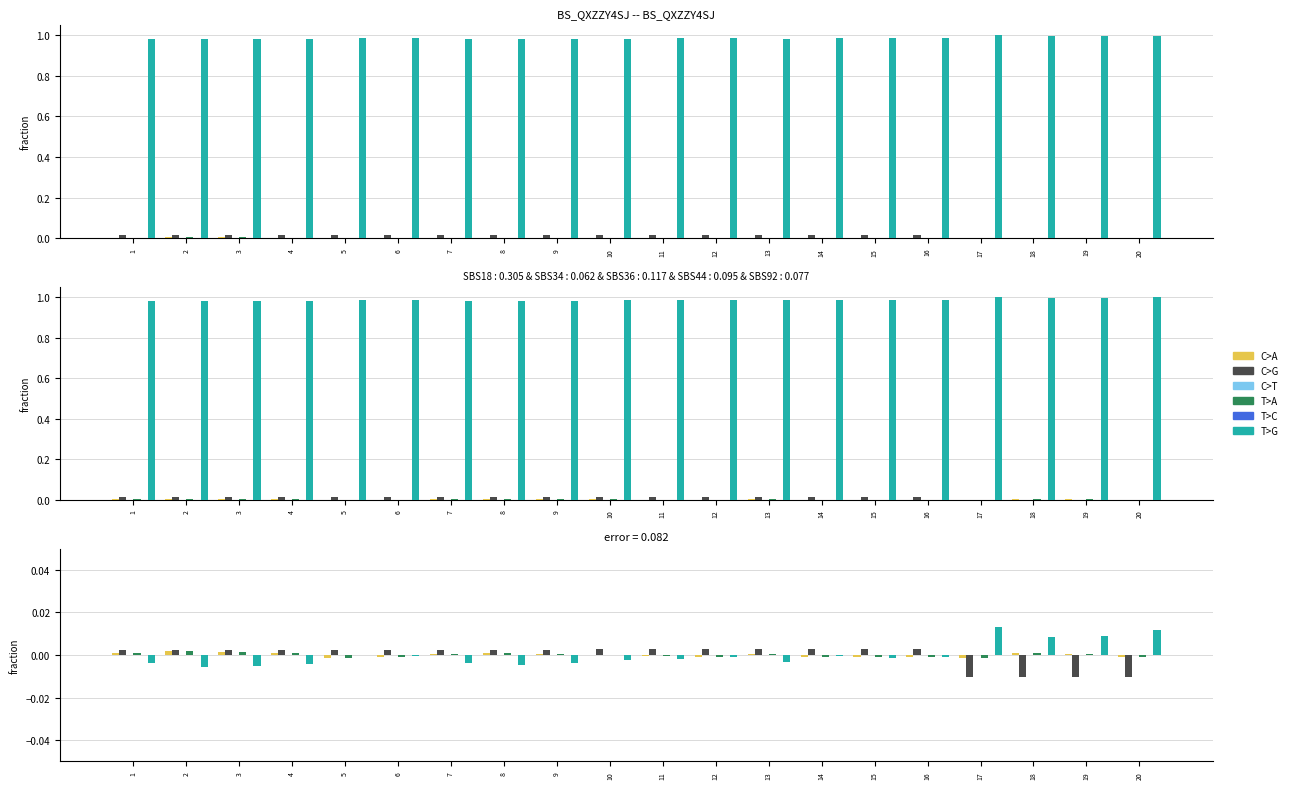

How many positive values does the C>A series have?

10